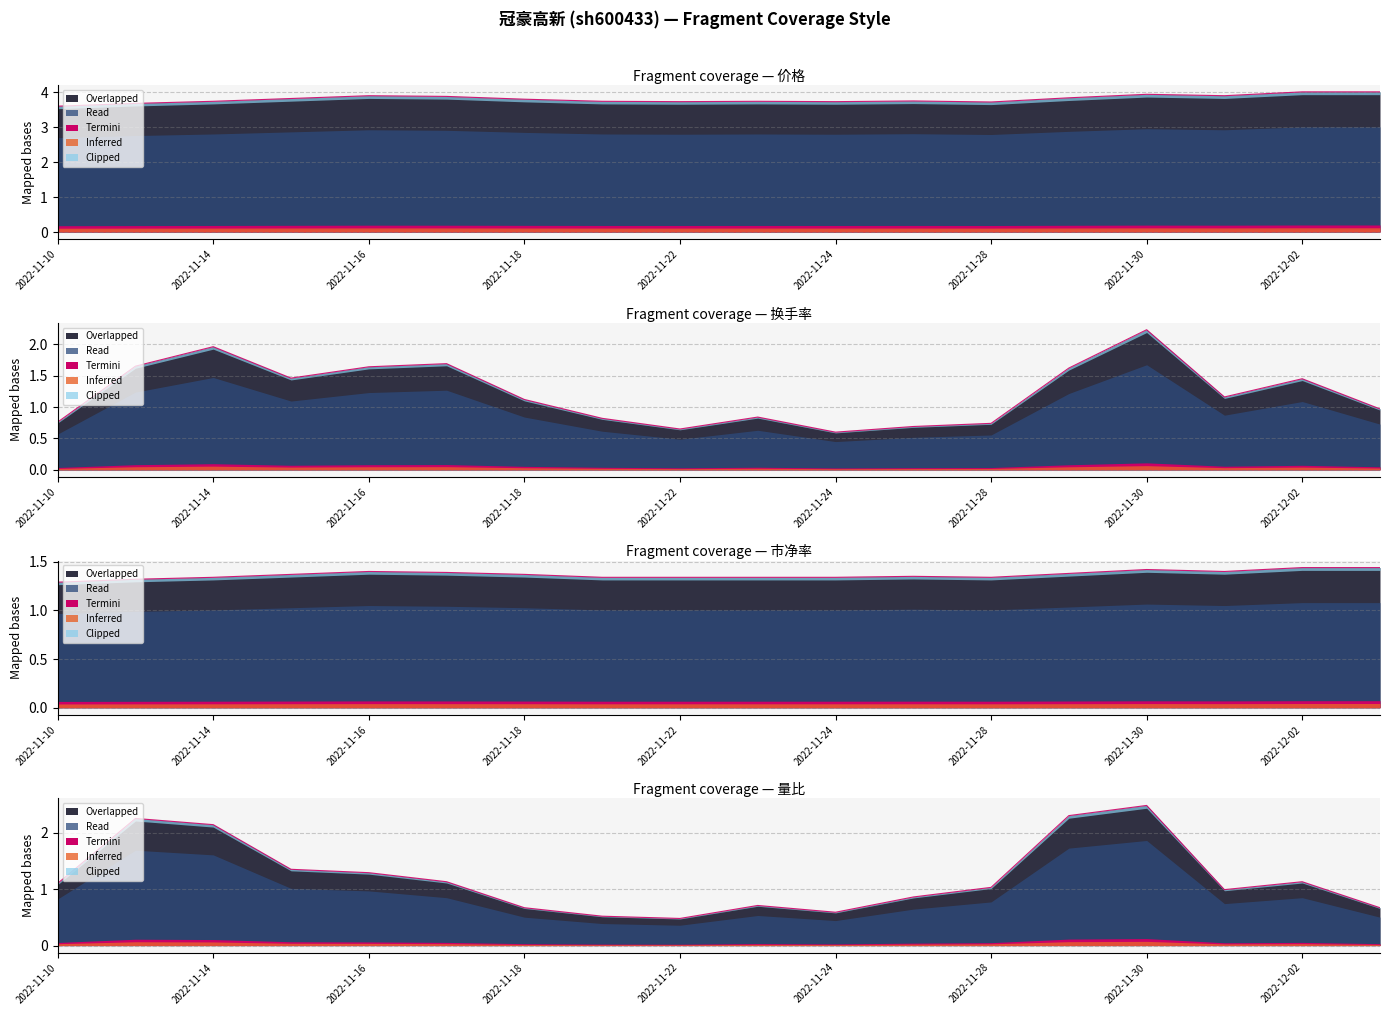

What is the label of the 8th point from the left?

2022-11-21